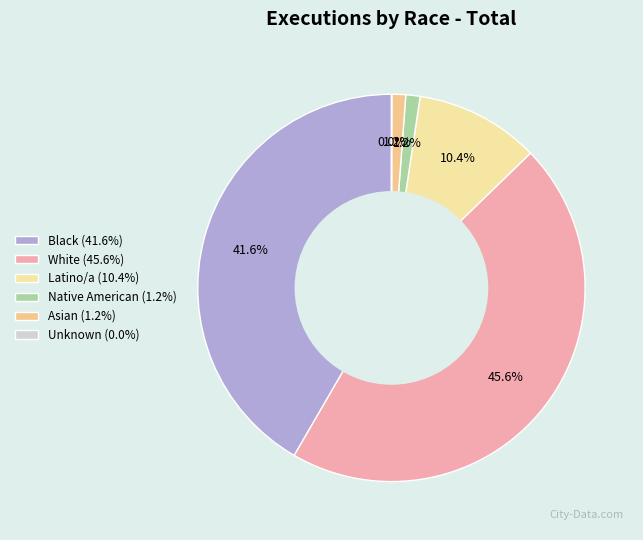

Which slice is the smallest?

Unknown